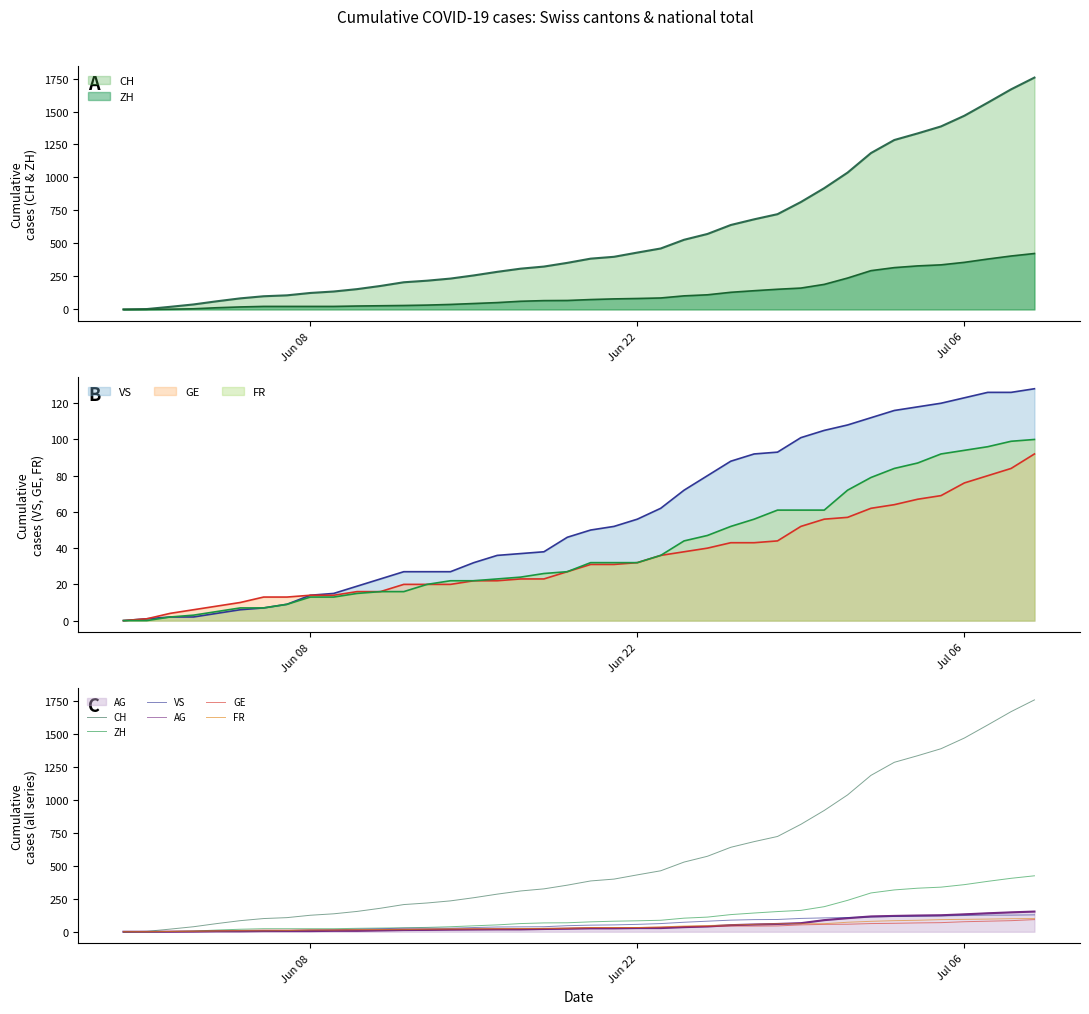

Which series has the largest total across all categories?

CH